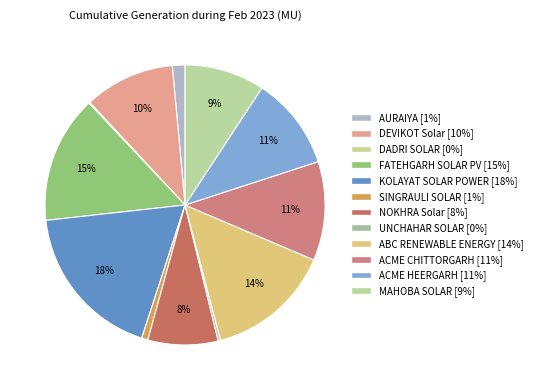

Is there any slice that represents more than half of the pie?

No